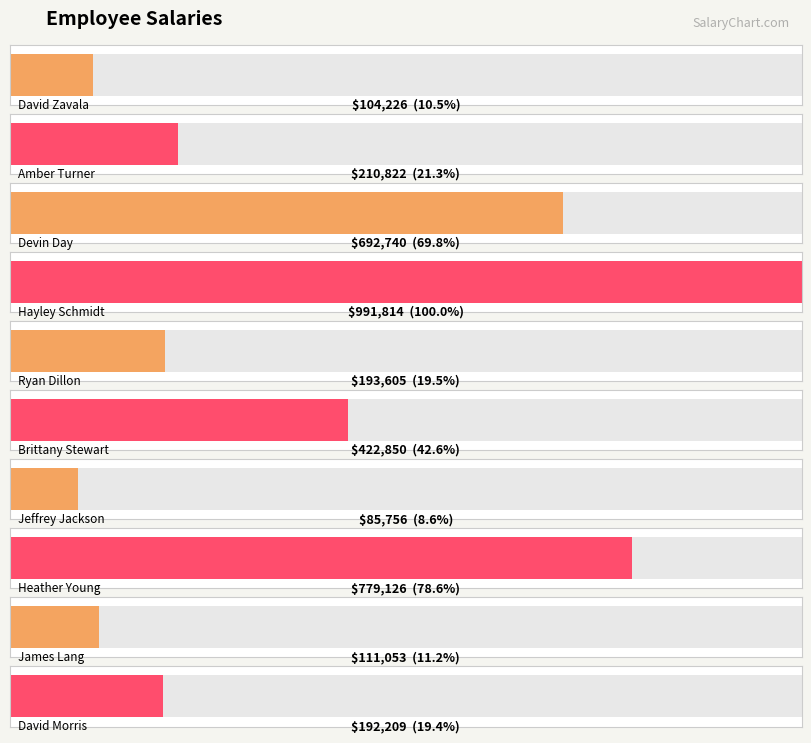

Rank the categories by value from highest to lowest.

Hayley Schmidt, Heather Young, Devin Day, Brittany Stewart, Amber Turner, Ryan Dillon, David Morris, James Lang, David Zavala, Jeffrey Jackson